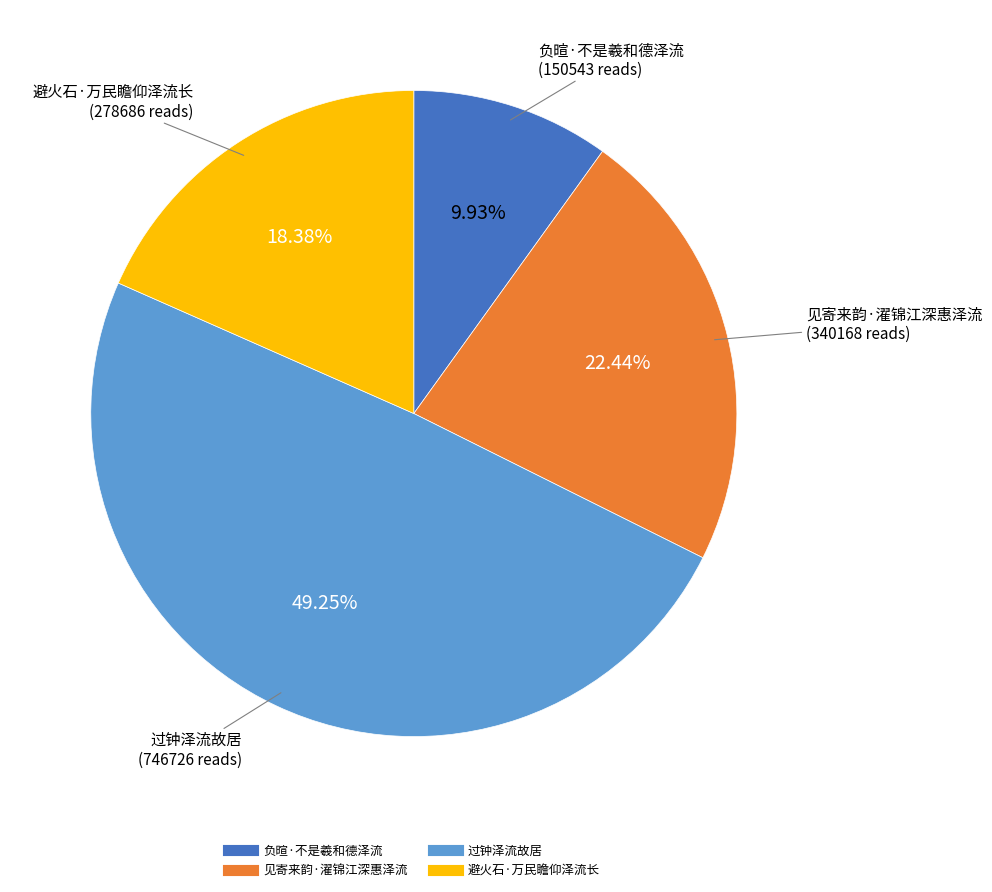

To the nearest percent, what is the difference between the largest and smallest slice percentages?

39%